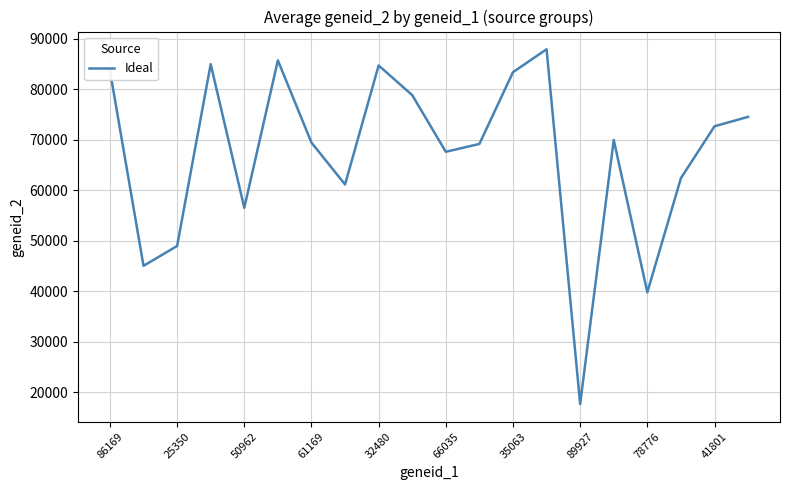

What is the difference between the maximum and minimum values?

70258